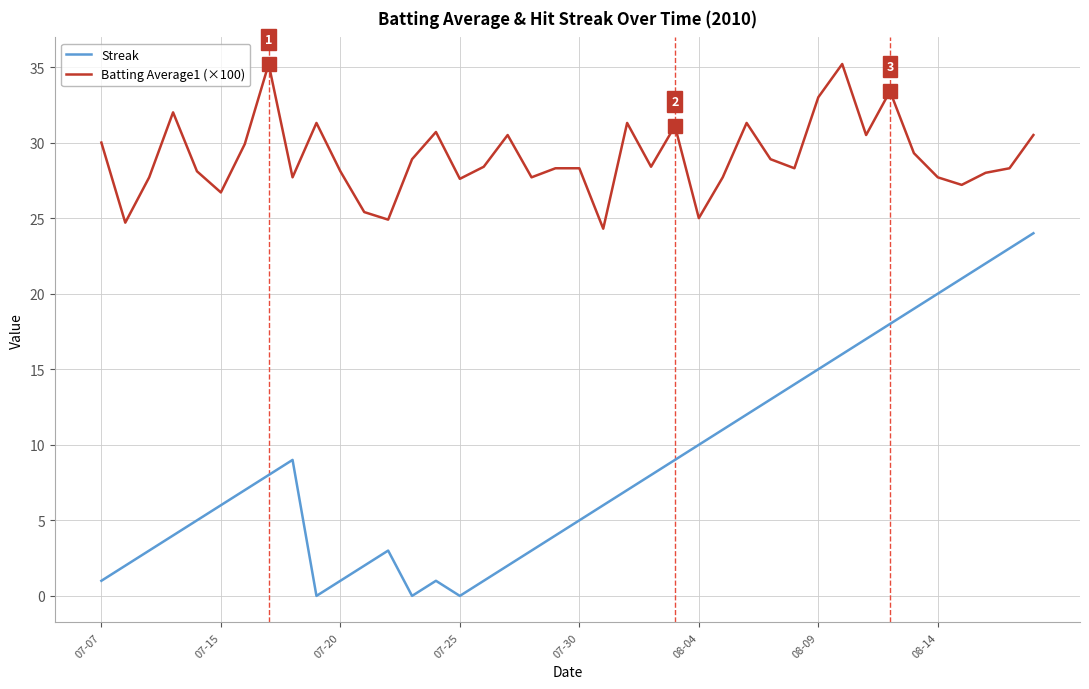

True or false: Streak and Batting Average1 (×100) intersect in this chart.

False